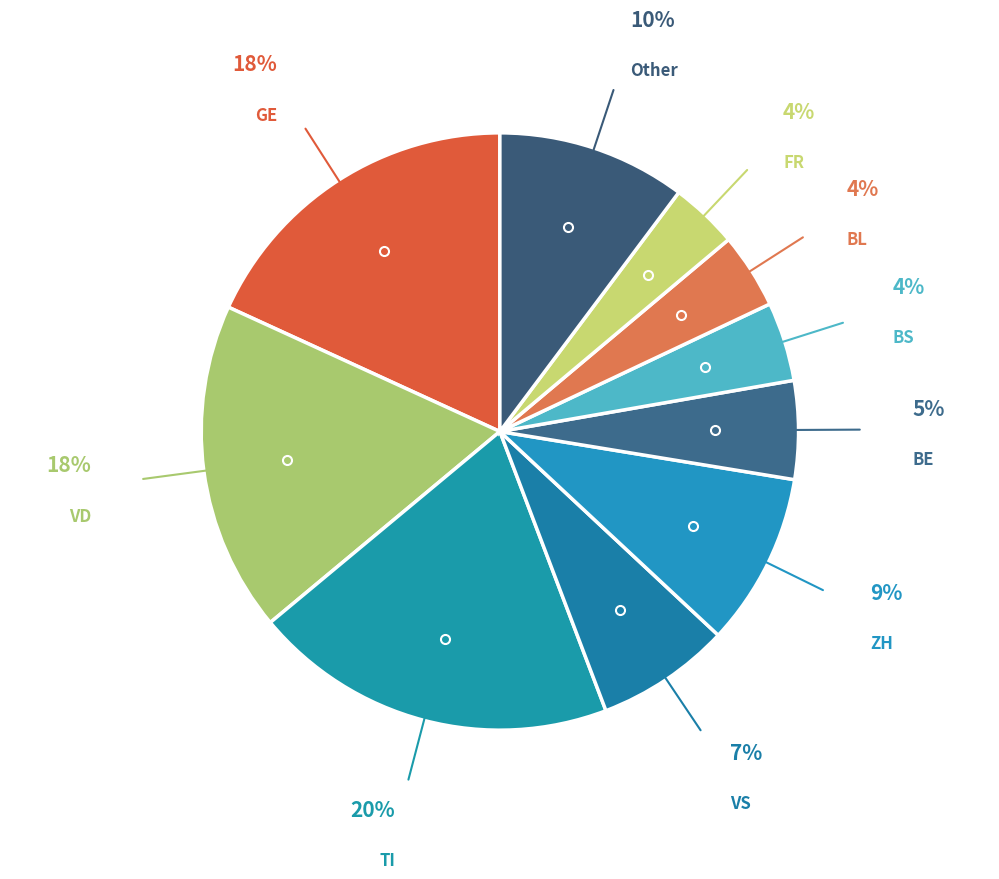

Which has a higher value, TI or BL?

TI